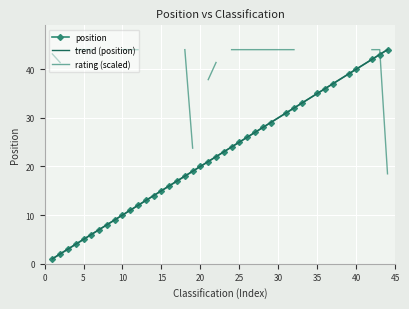

Which series has the largest total across all categories?

position